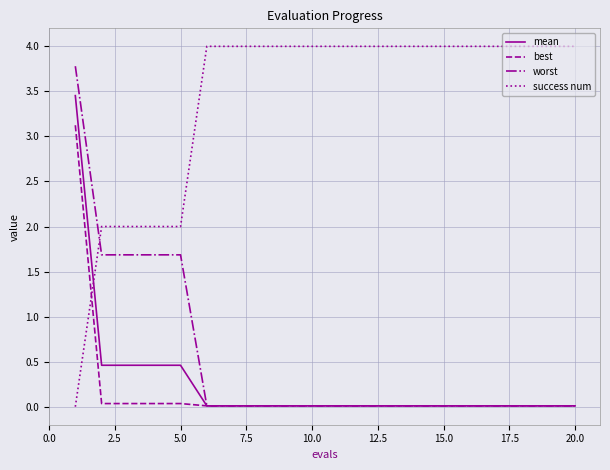

Which series has the widest spread of values?

success num